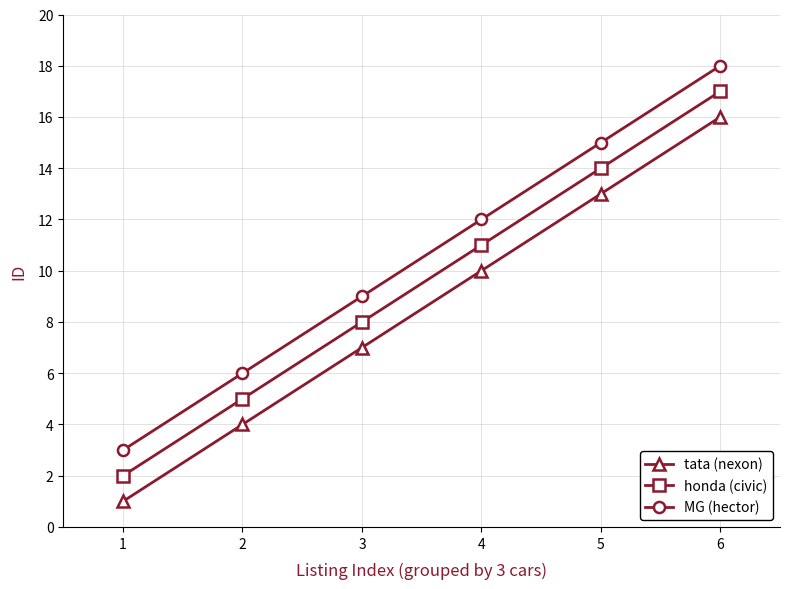

The MG (hector) series shows 6 at 2. True or false?

True